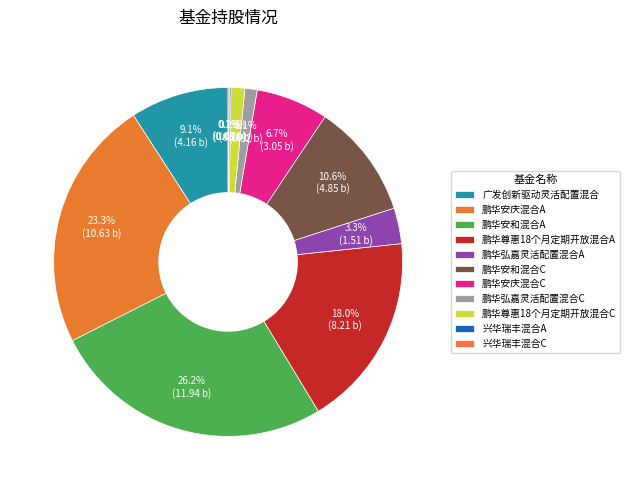

To the nearest percent, what is the combined percentage of 鹏华安庆混合A and 鹏华尊惠18个月定期开放混合A?

41%